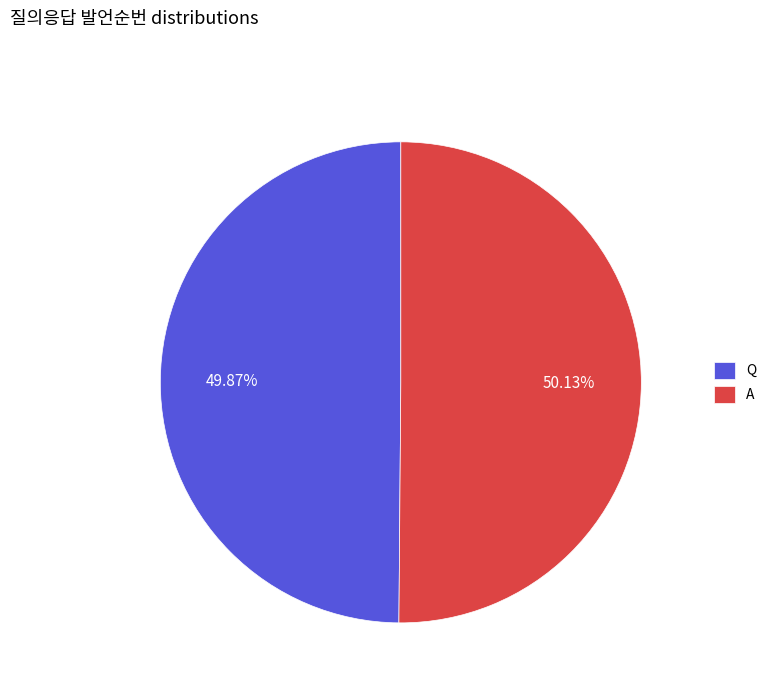

Does any single category account for the majority?

Yes